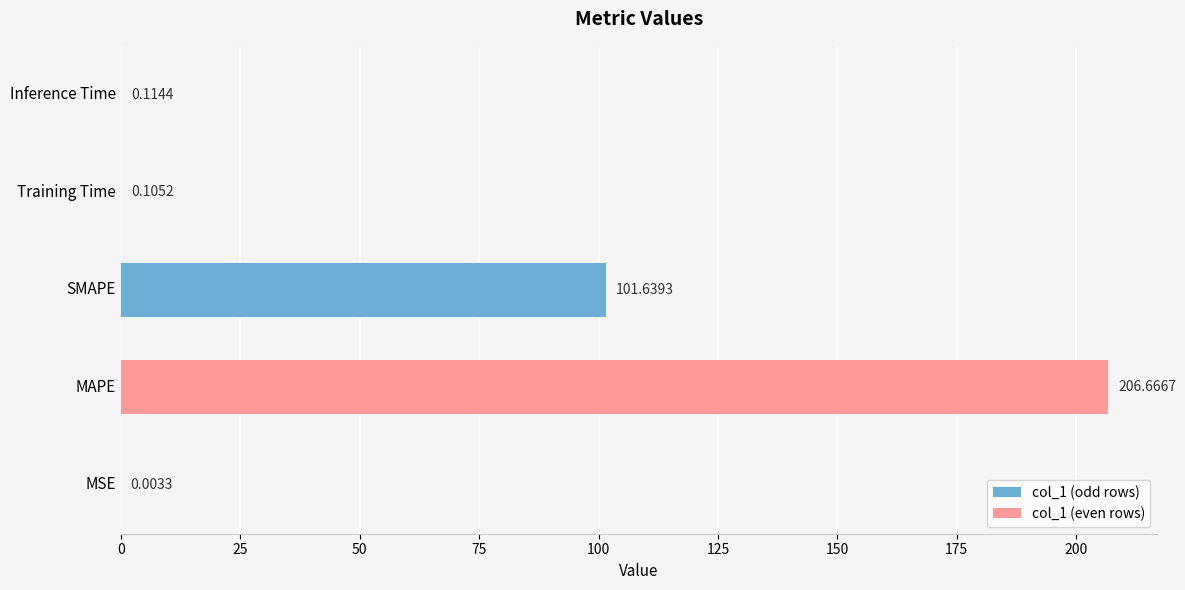

What is the sum of all values?

308.5